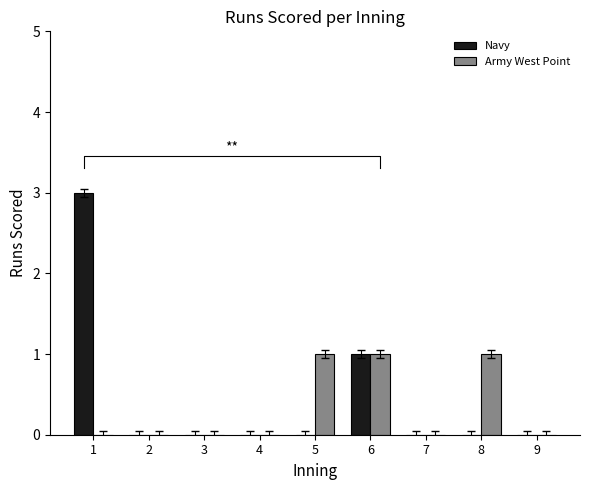

Reading left to right, list all the values displayed in this chart.

Navy: 1=3	2=0	3=0	4=0	5=0	6=1	7=0	8=0	9=0
Army West Point: 1=0	2=0	3=0	4=0	5=1	6=1	7=0	8=1	9=0